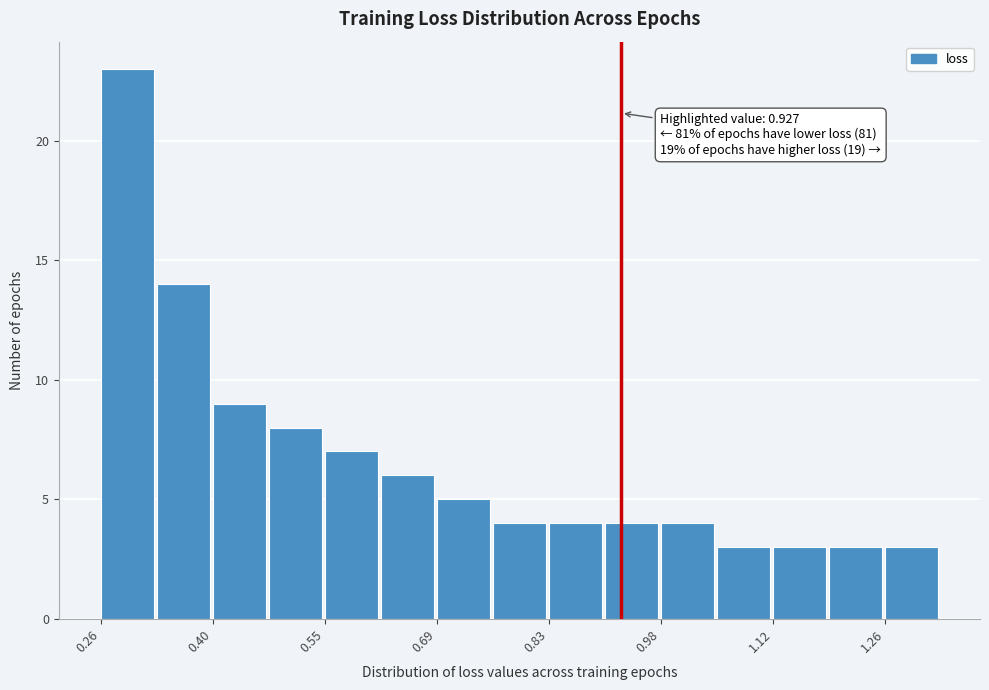

Around what value on the x-axis is the tallest bar? Give the approximate position of its centre, as read against the axis.

0.30